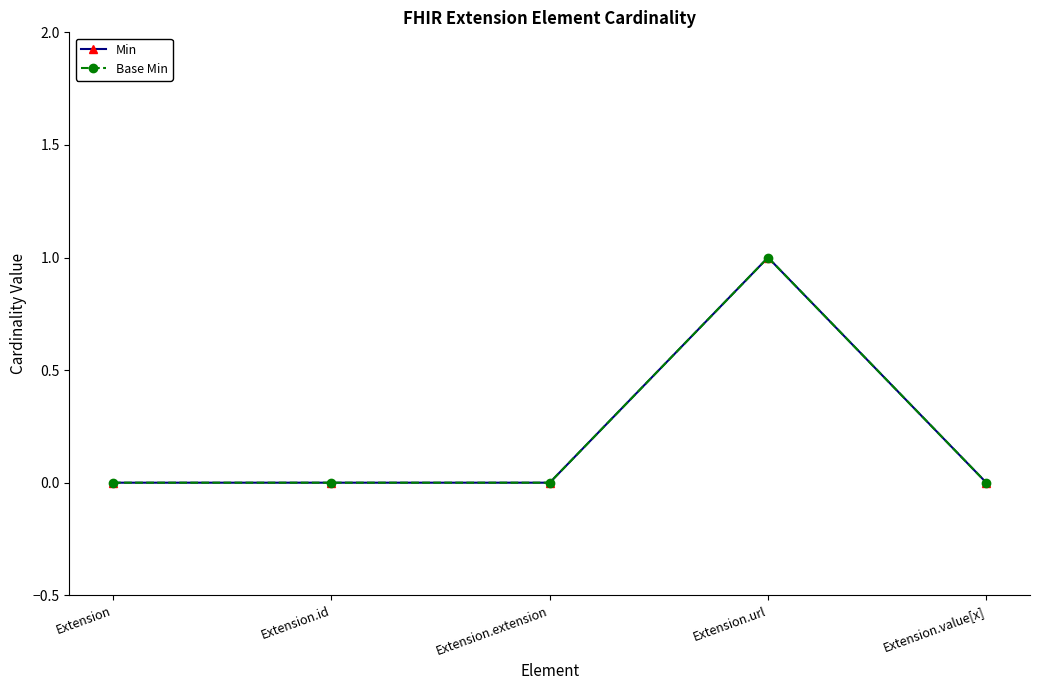

True or false: Base Min and Min intersect in this chart.

False